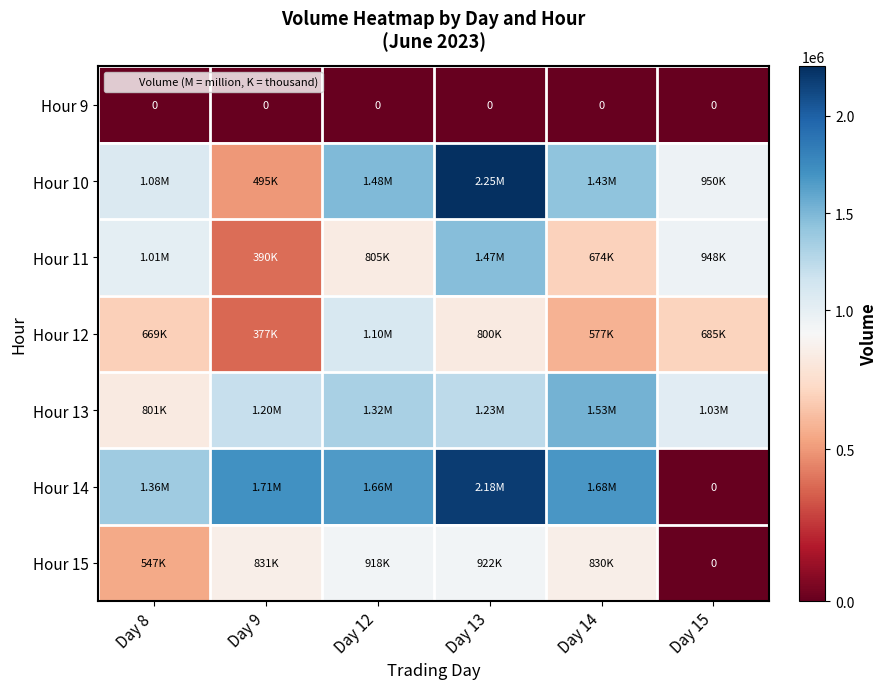

Which label corresponds to the largest value in the chart?

Day 13